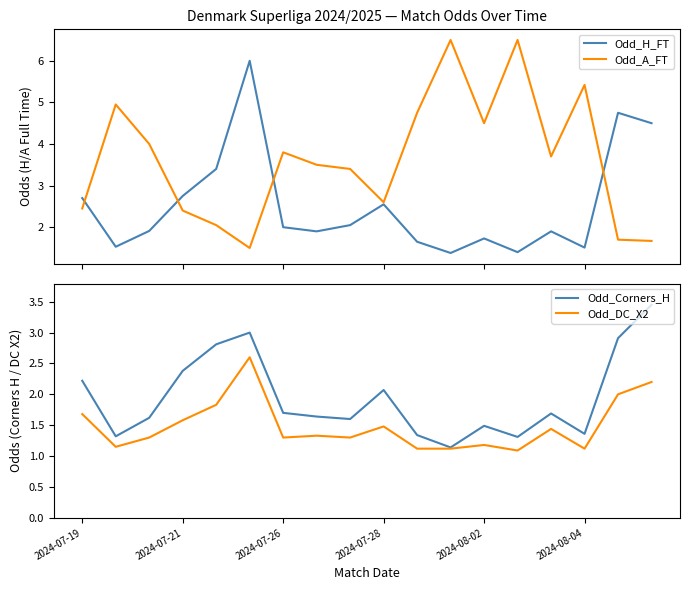

What is the minimum value for Odd_H_FT?

1.4